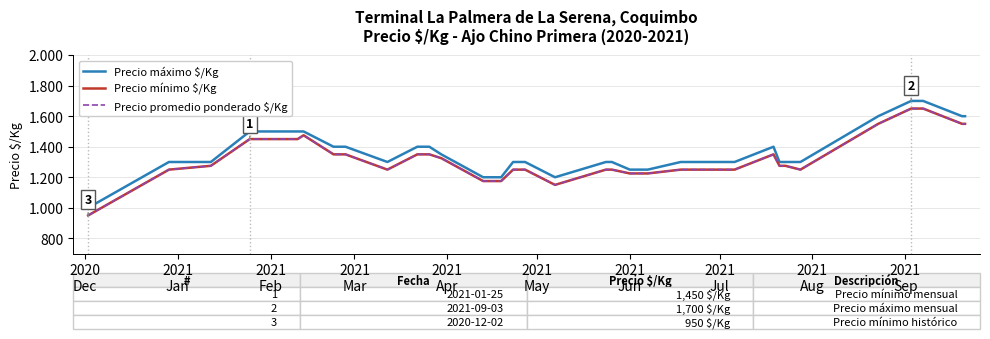

Is this an area chart (filled region under the line)?

No